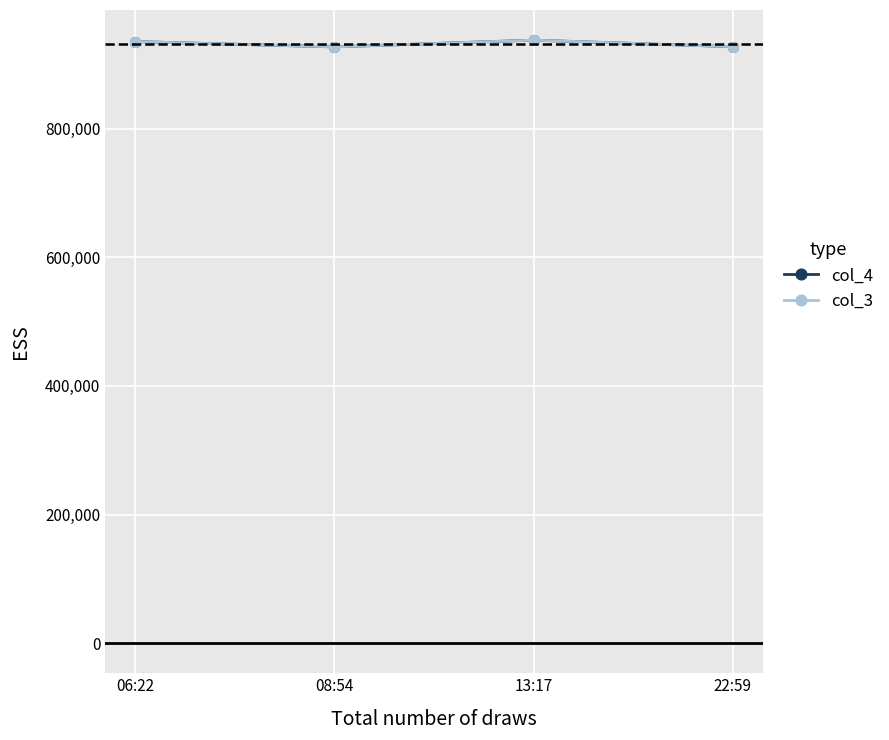

How many values in the col_3 series exceed 935750?

2